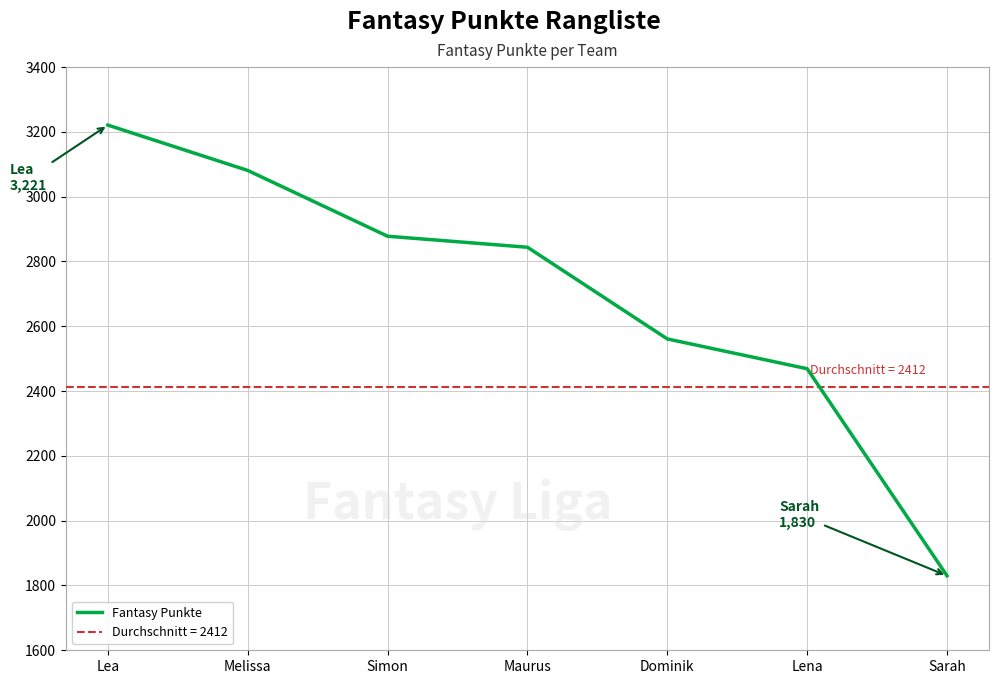

What is the change in value from Melissa to Maurus?

-237